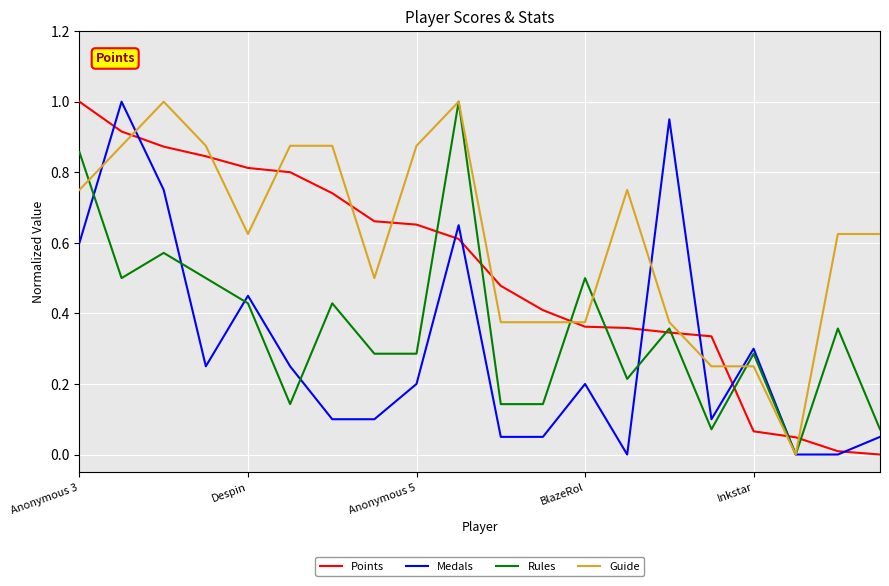

After their last crossing, which series has the higher values: Guide or Points?

Guide